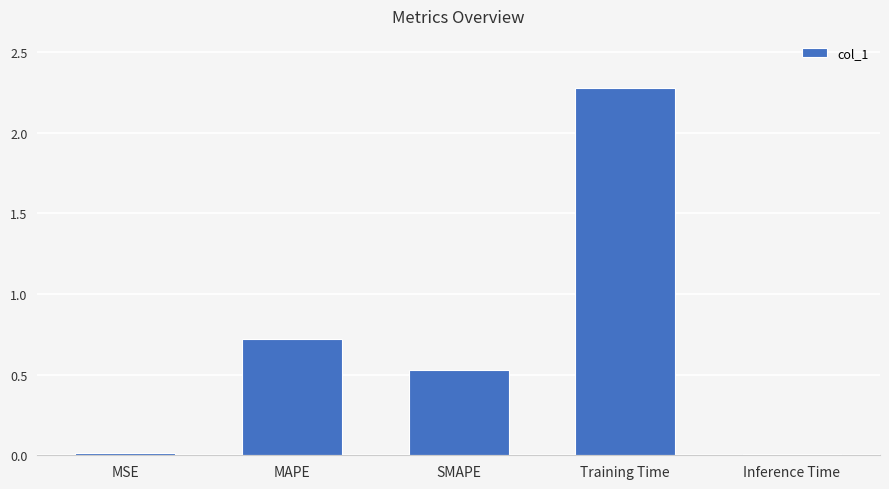

What is the difference between the values at Inference Time and Training Time?

2.3